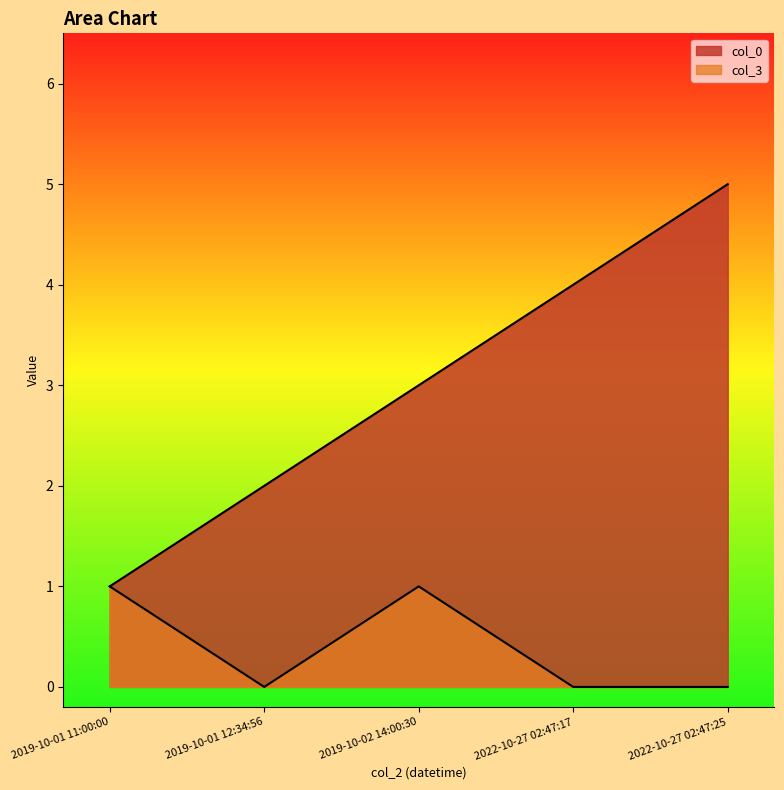

True or false: col_3 and col_0 cross at least once.

False